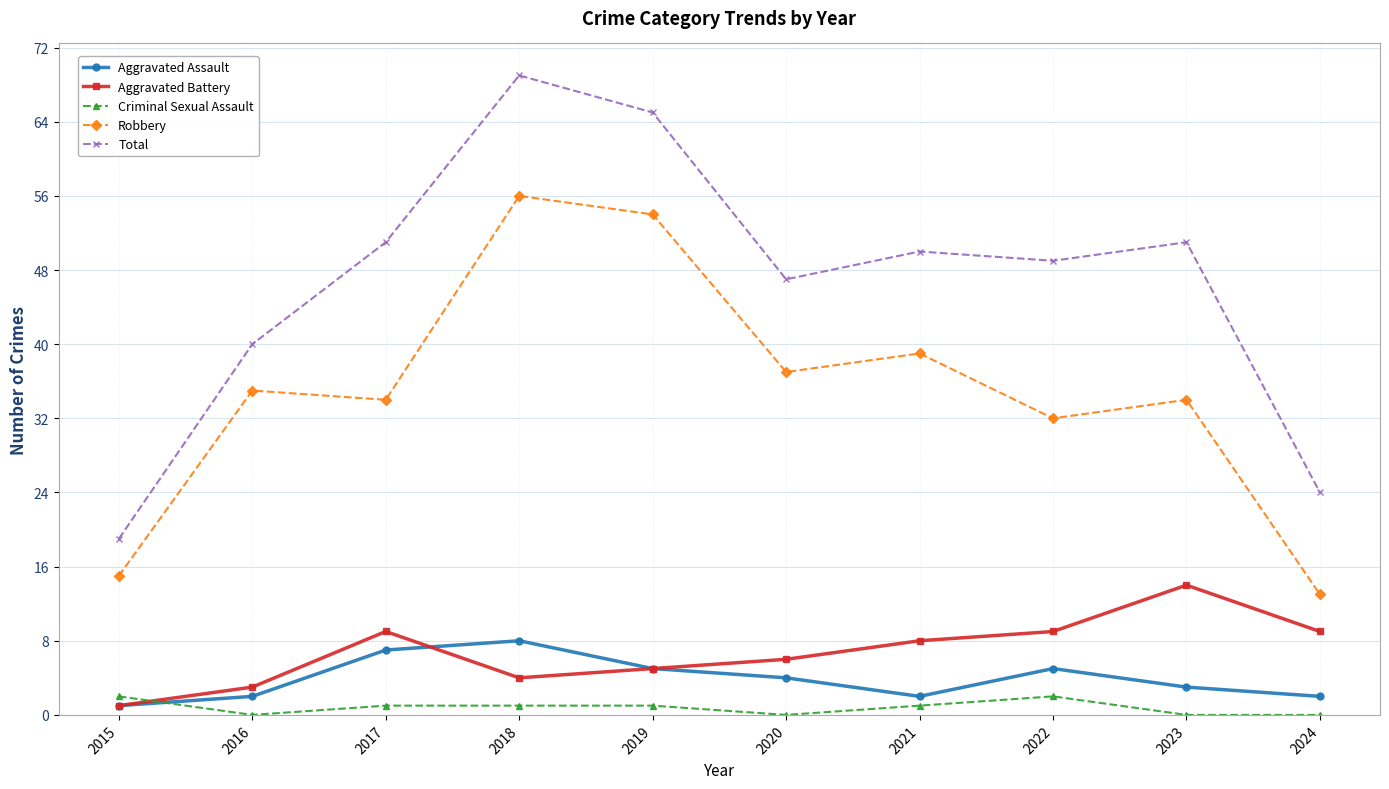

What is the average value of the Robbery series?

35